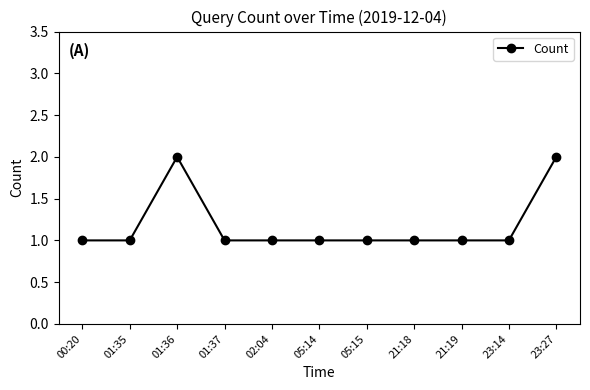

How many lines are shown in the chart?

1